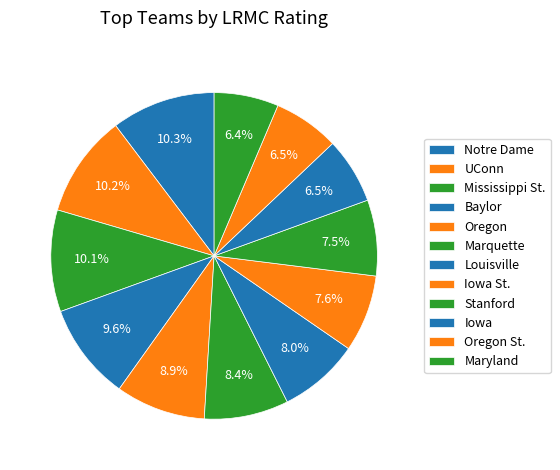

How many segments does this pie chart have?

12